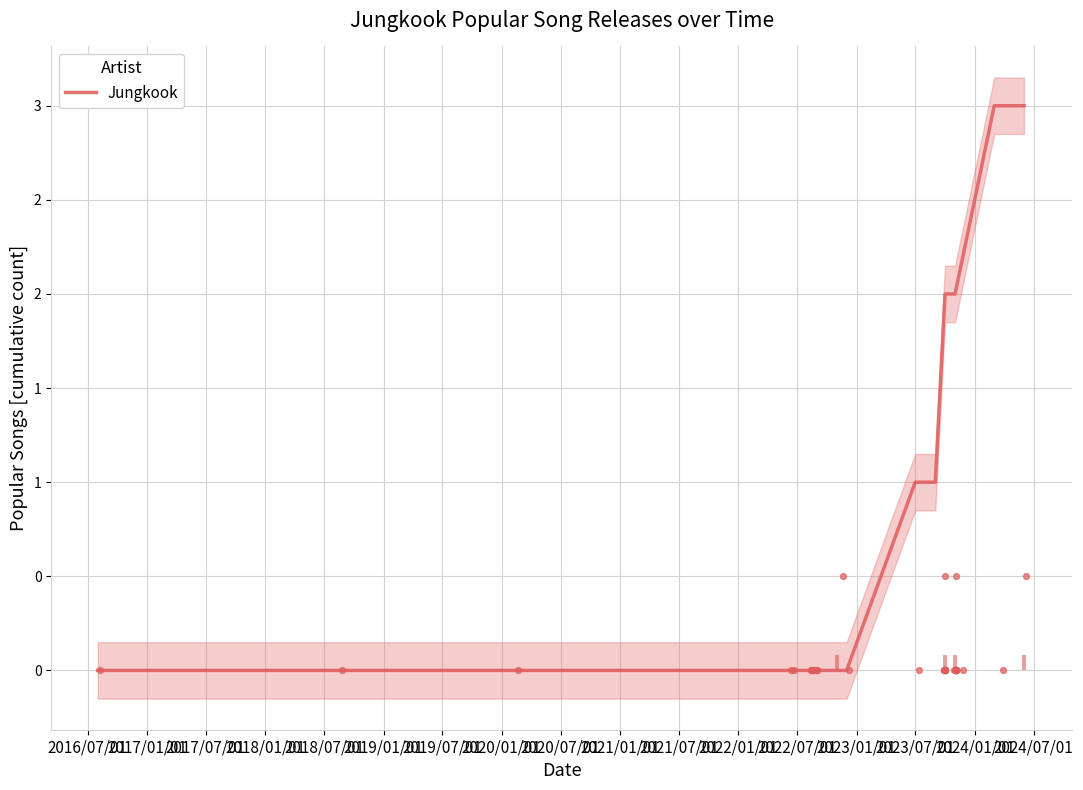

Which has a higher value, 2018/01/01 or 2020/01/01?

2018/01/01